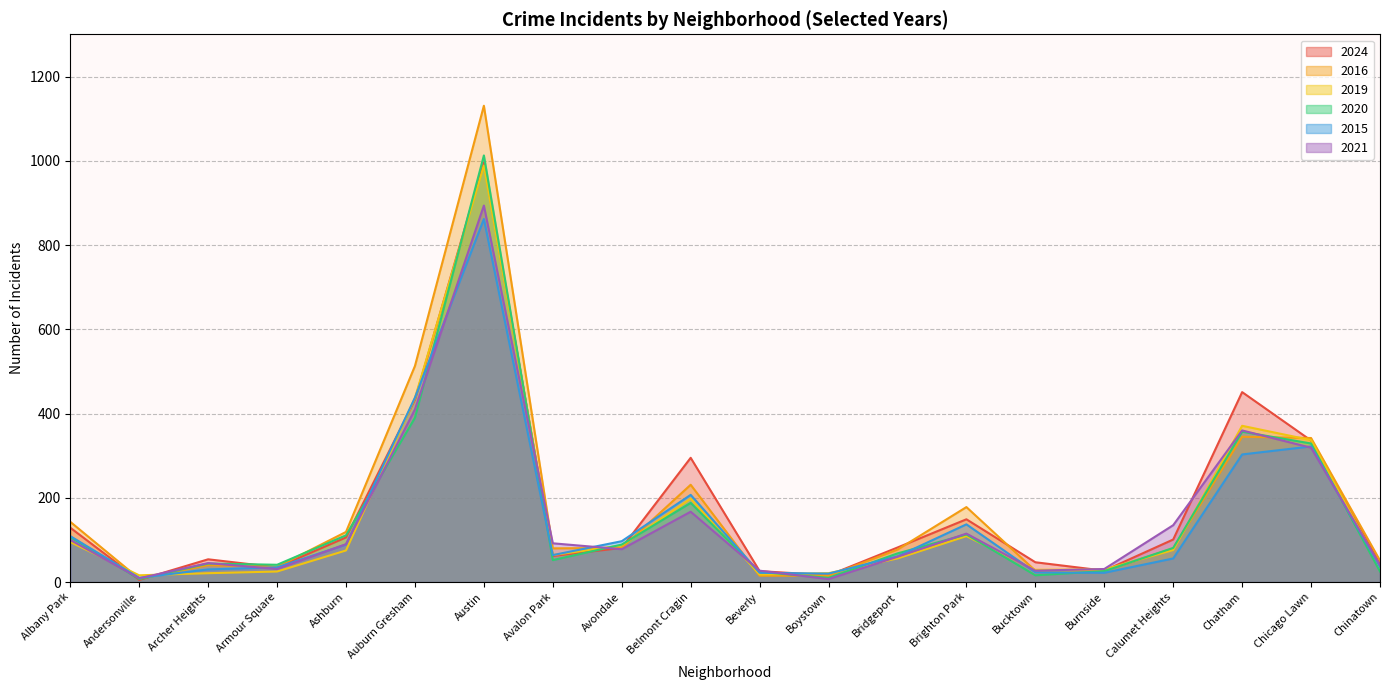

The 2020 series shows 14 at Armour Square. True or false?

False